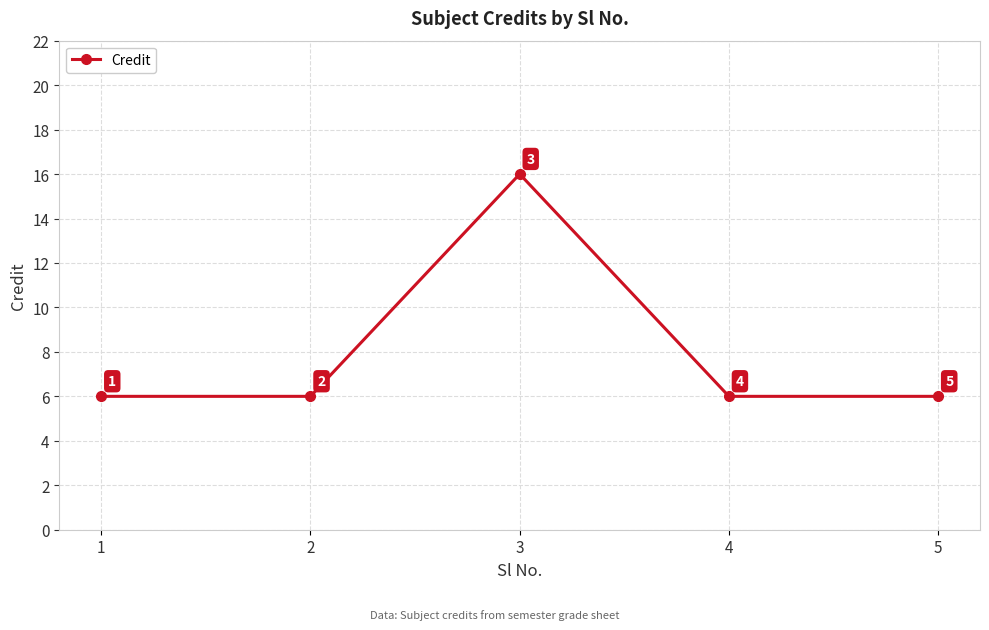

Is it true that the value at 5 is 3?

False